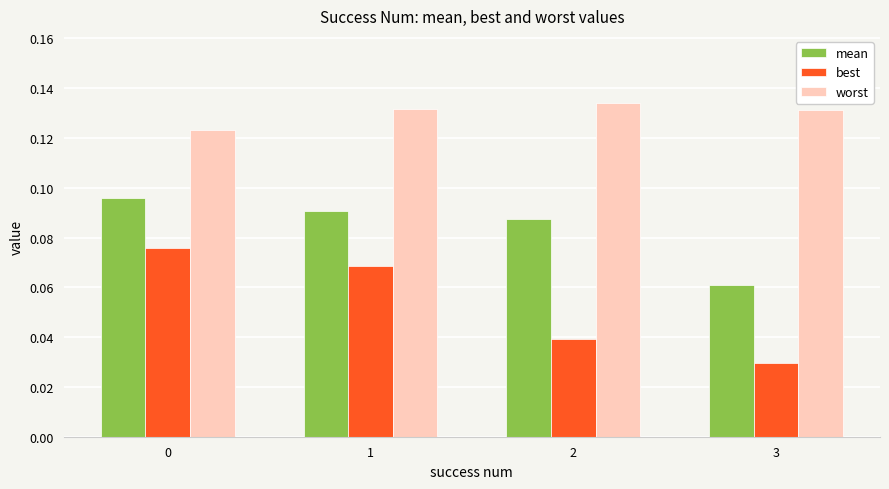

Which series changed the most between 1 and 3?

best